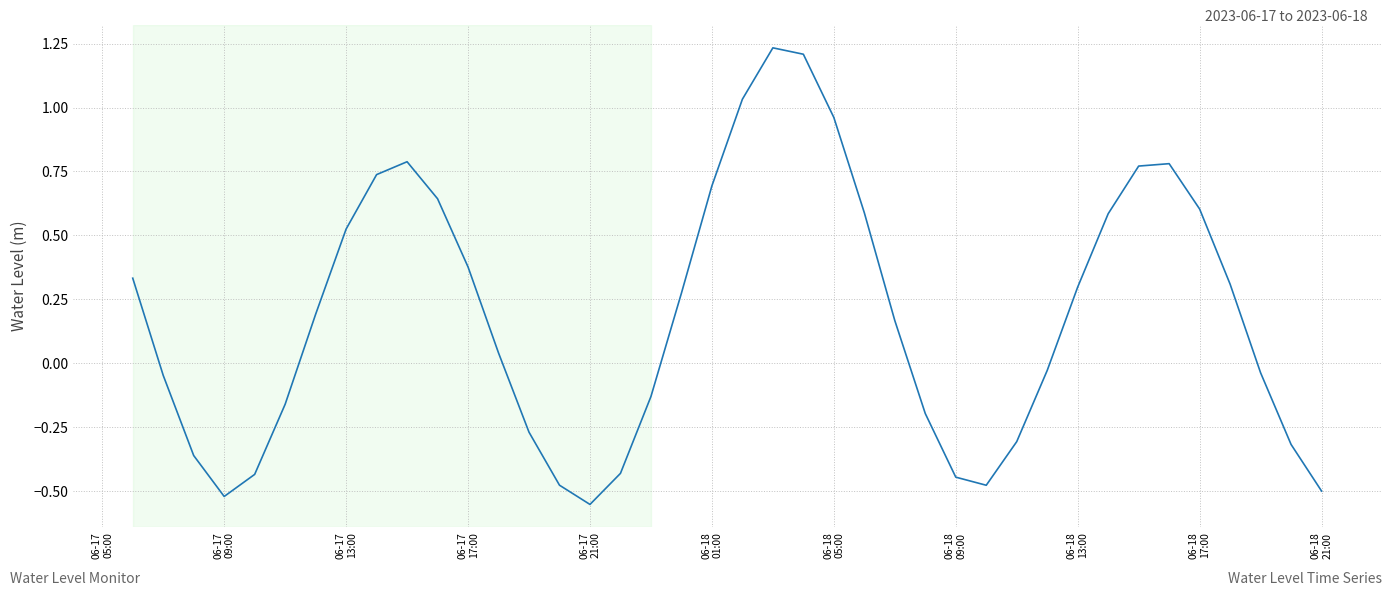

How many points are higher than both their immediate neighbors (excluding endpoints)?

3